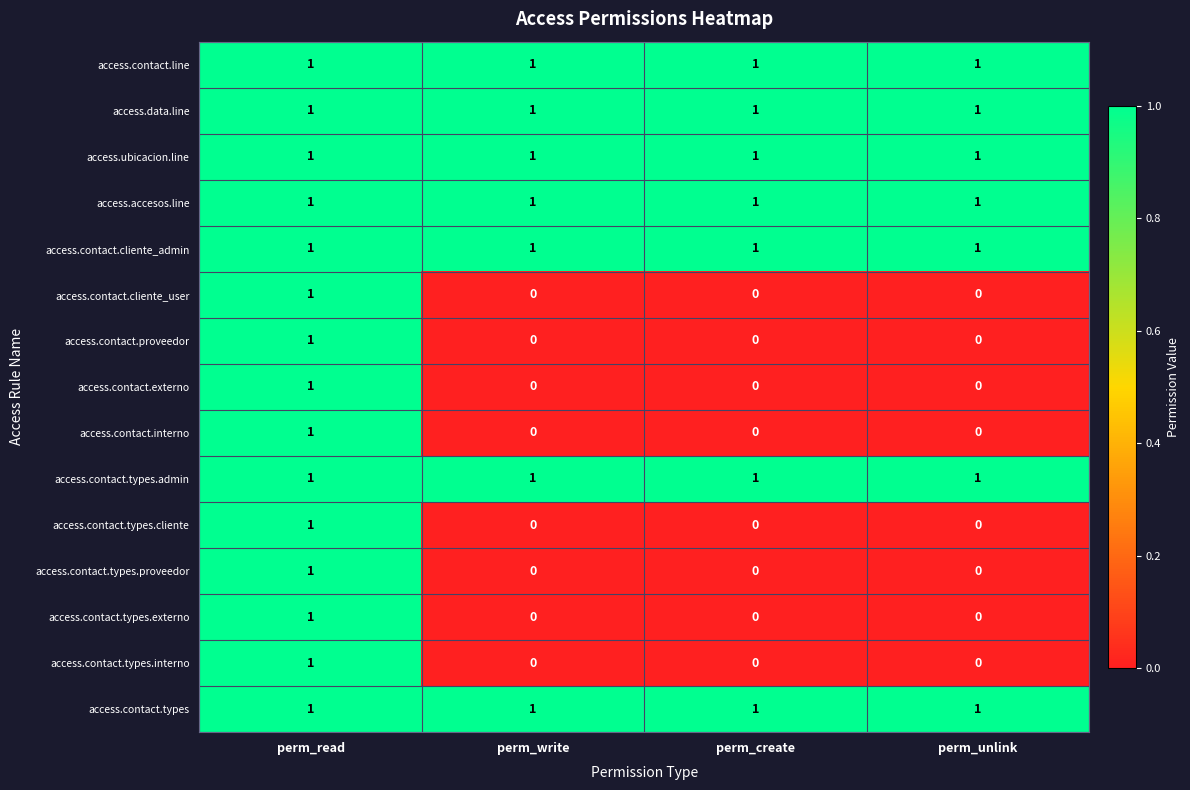

At how many categories does at least one series exceed 0?

4